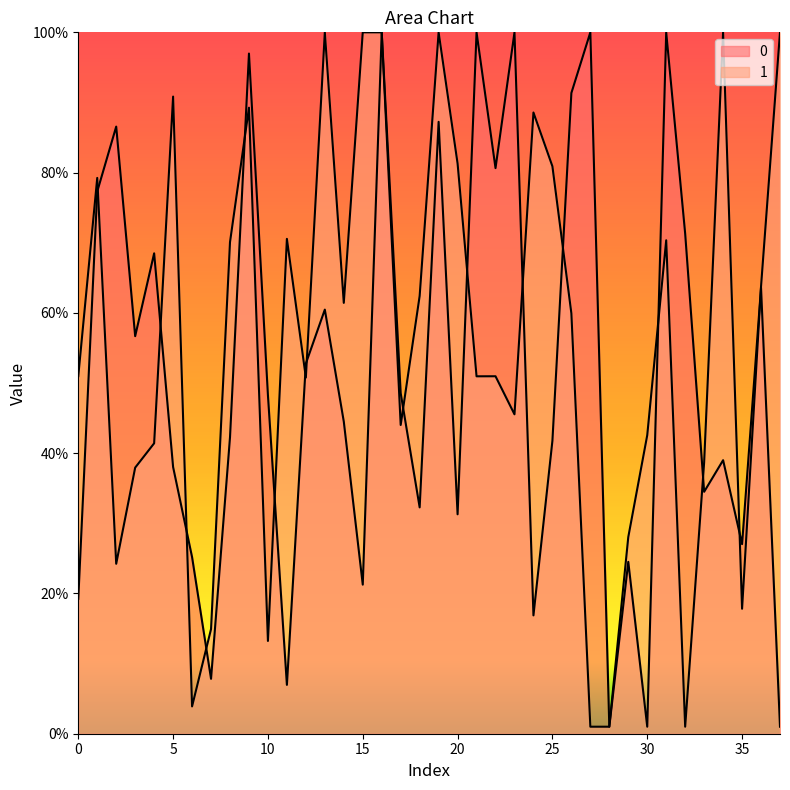

At which label does 1 first exceed 5992?

1